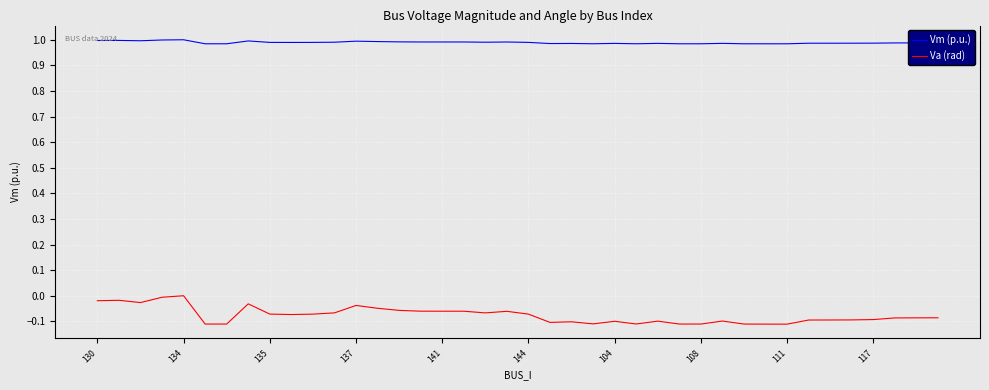

At how many categories does at least one series exceed 0?

40